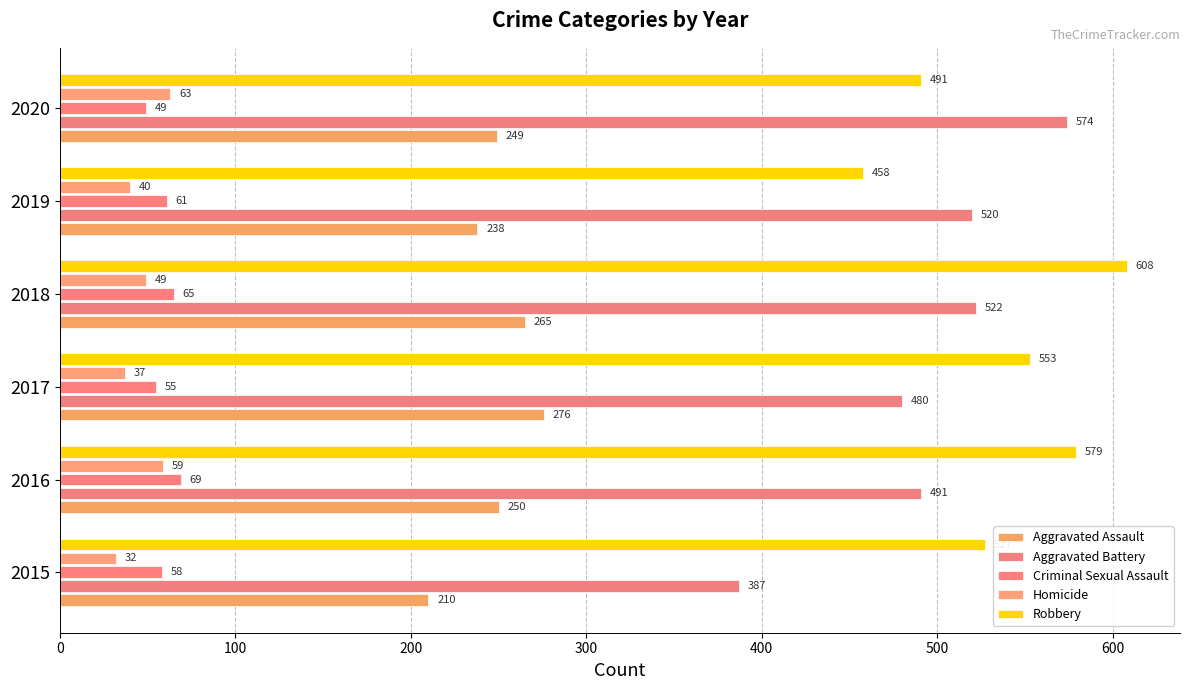

Count the number of categories in the chart.

6